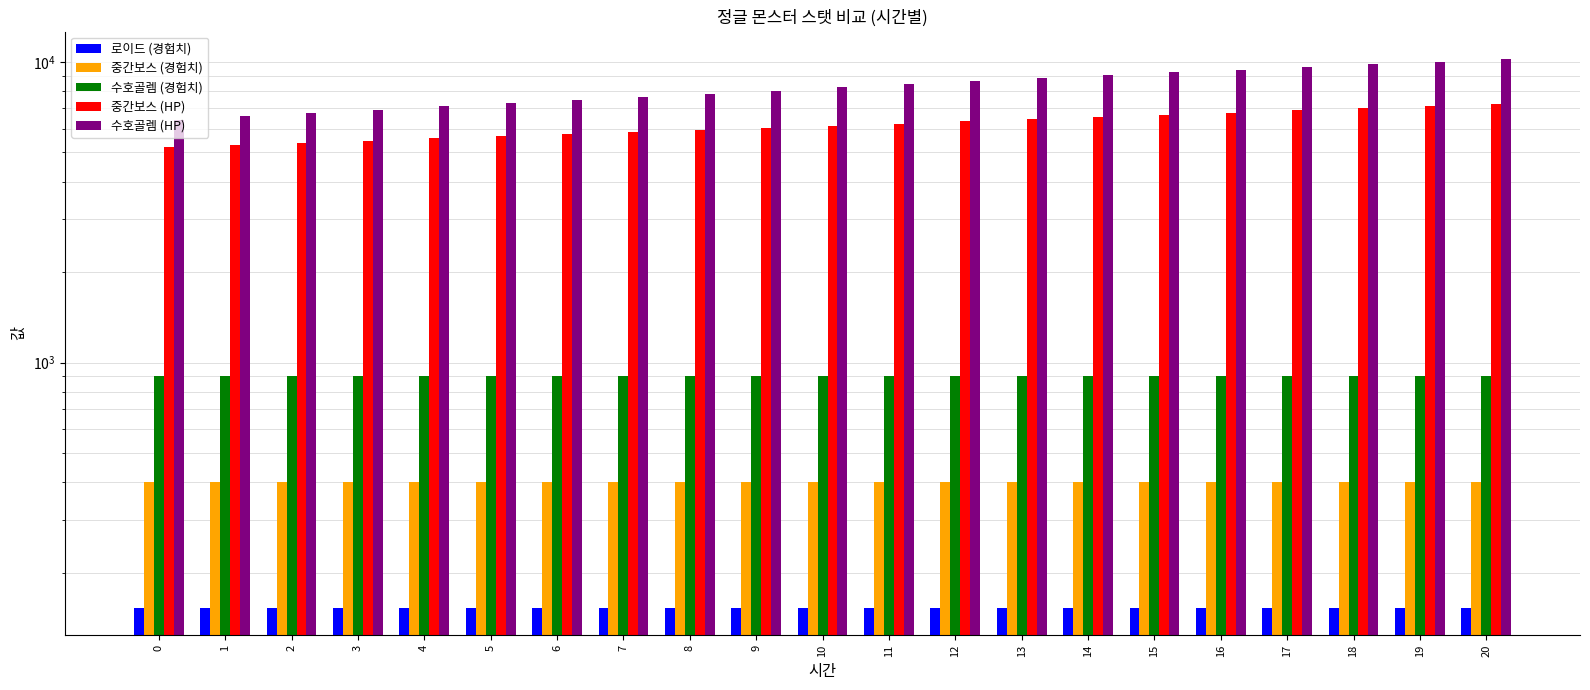

Which series has the largest total across all categories?

수호골렘 (HP)